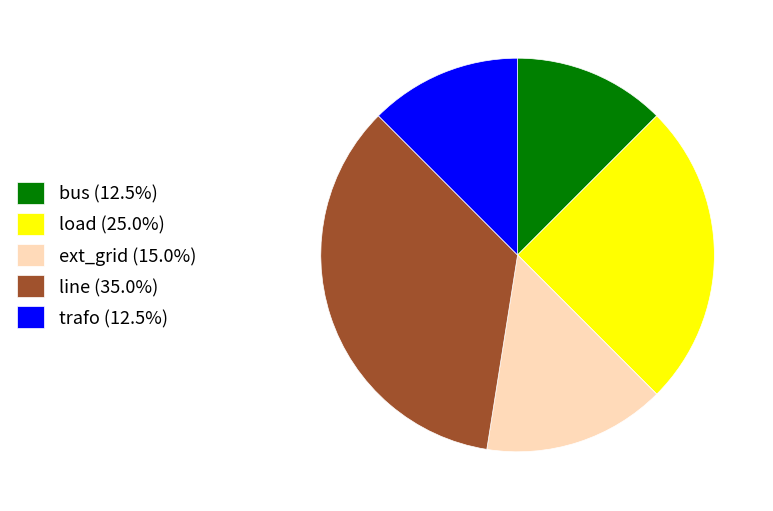

Is the sum of load and bus greater than half?

No